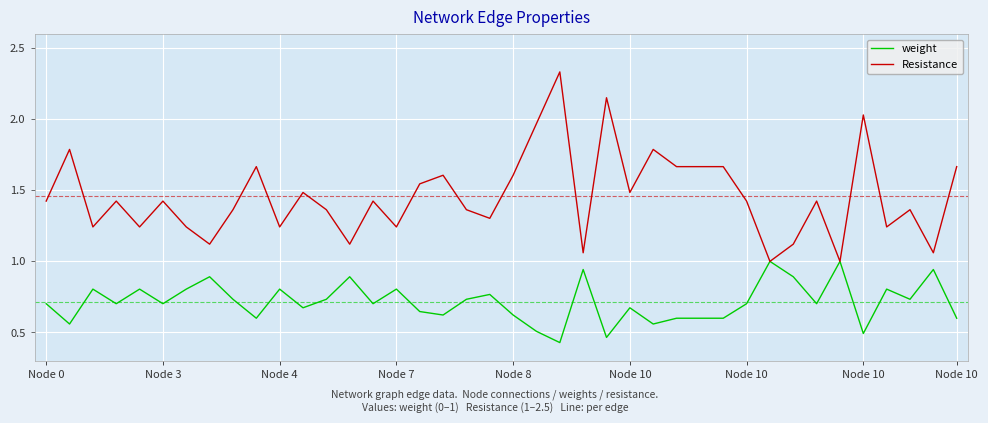

Which series has the largest range (max minus min)?

Resistance